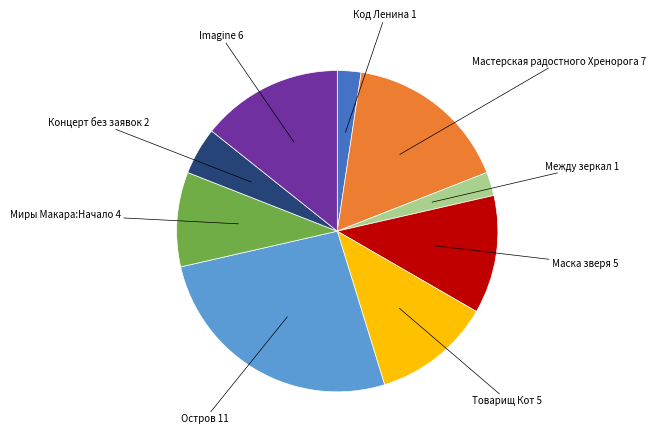

Does any single category account for the majority?

No